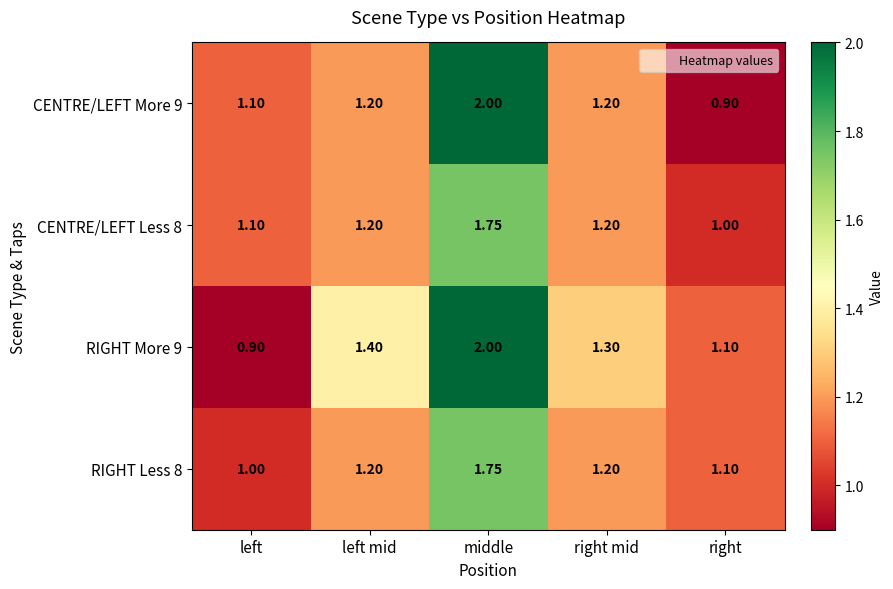

Which category has the lowest value in the CENTRE/LEFT More 9 series?

right